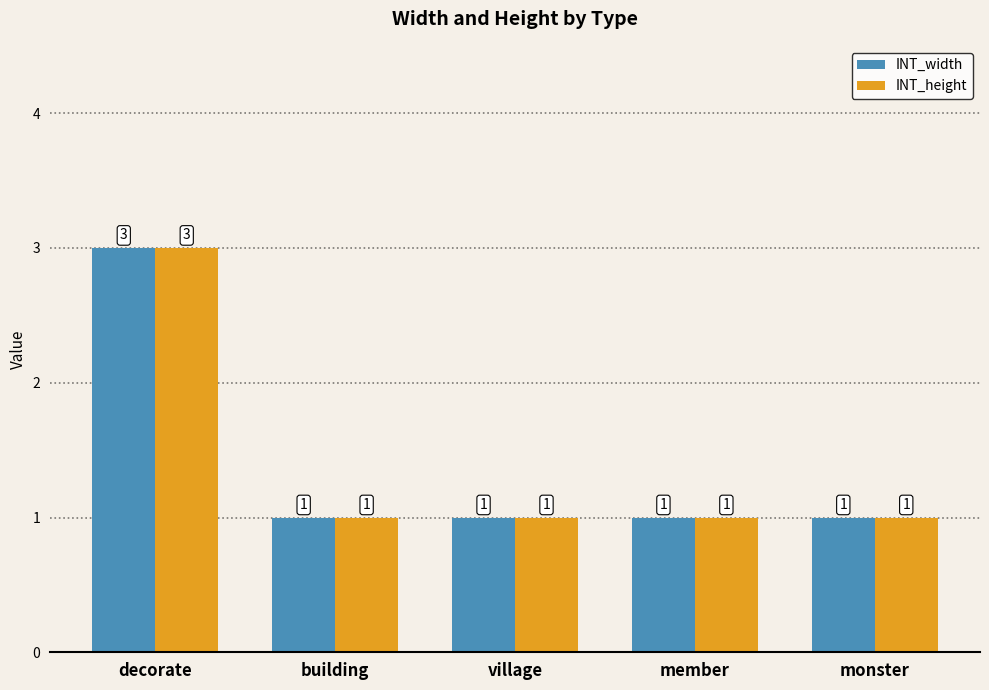

How many groups of bars are there?

5